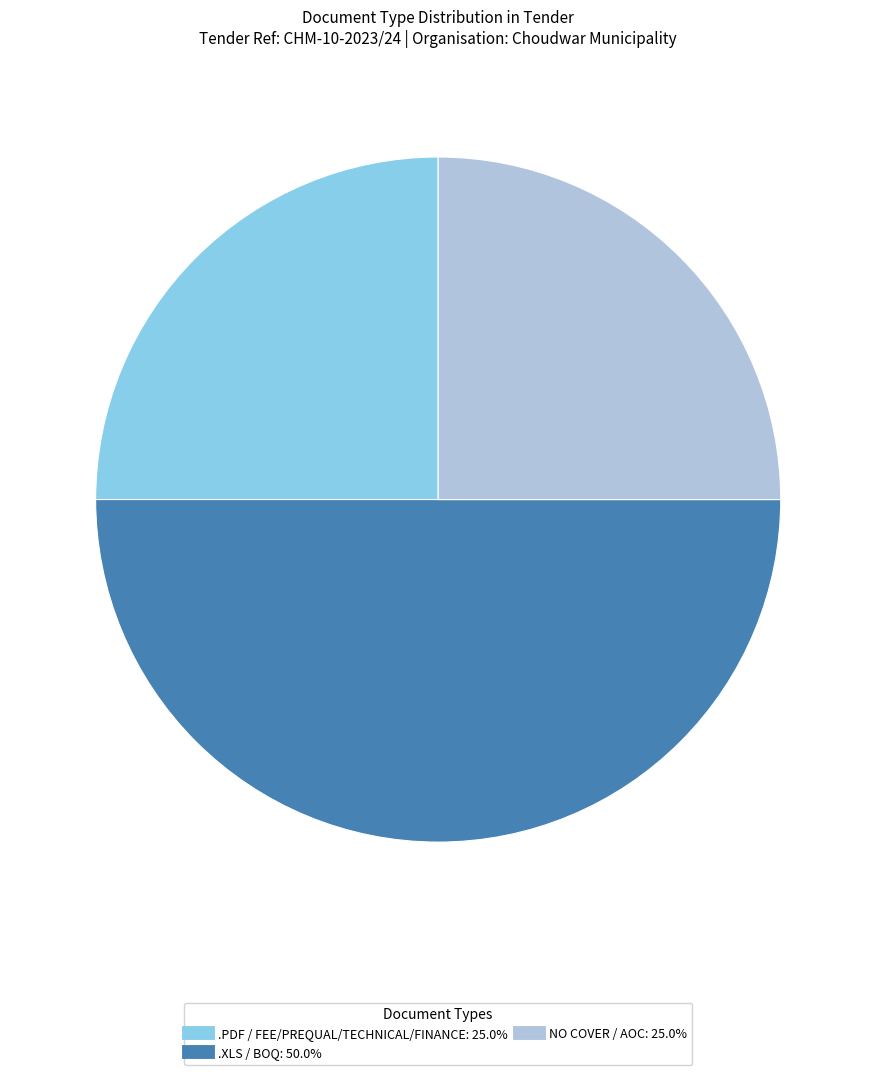

Count the number of slices in the pie.

3